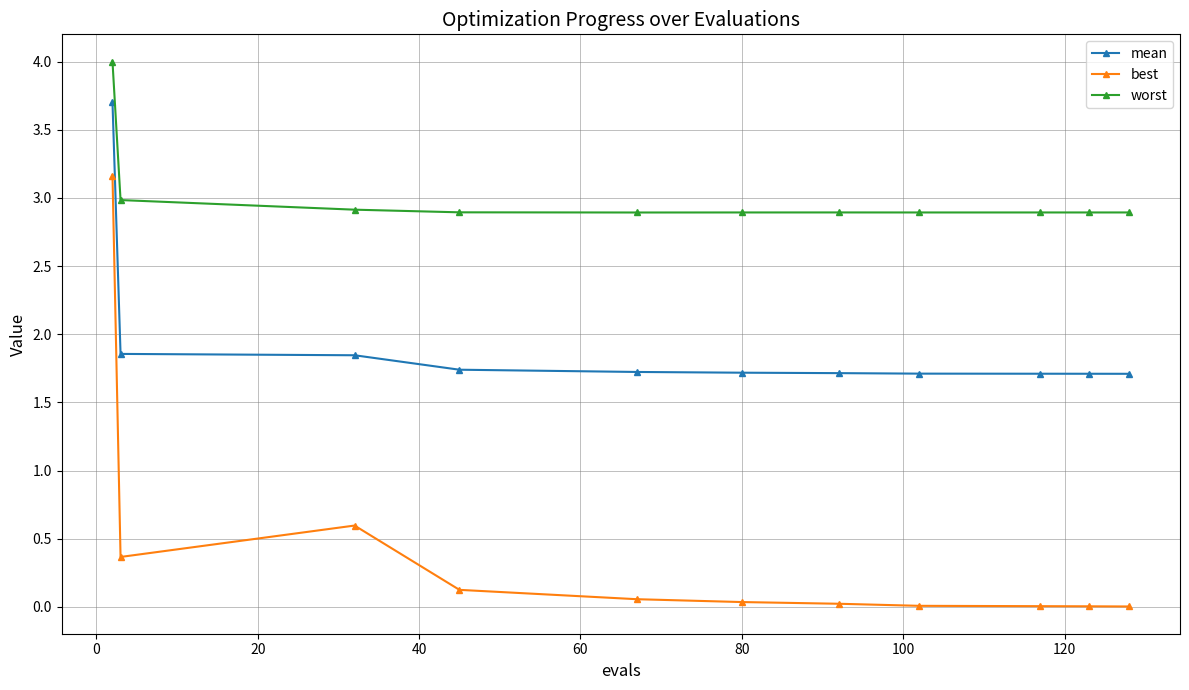

Which series has the widest spread of values?

best